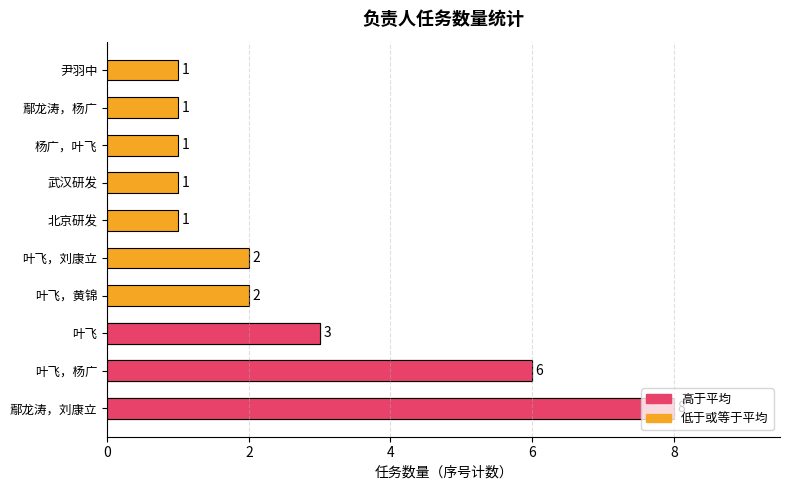

What is the value of the 3rd bar from the left?

3